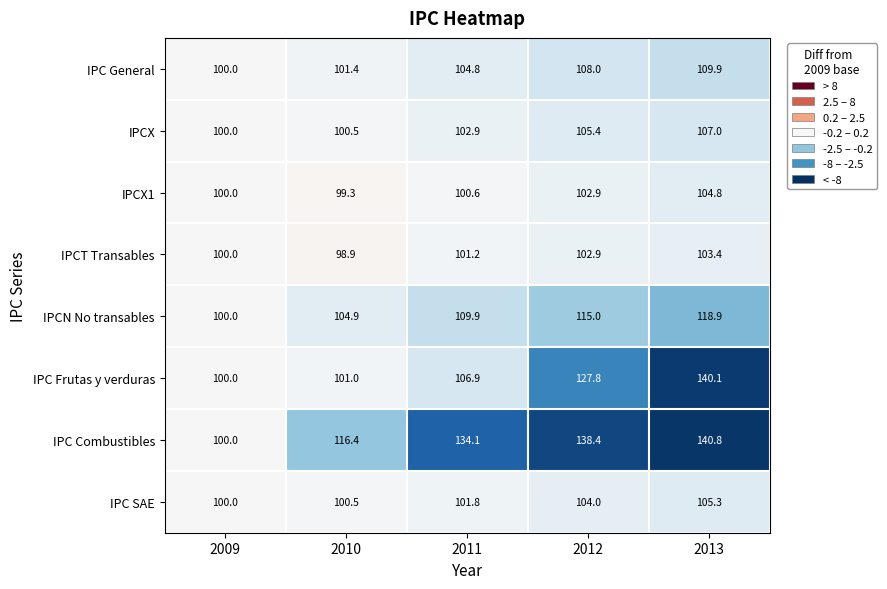

What is the greatest value displayed?

140.8